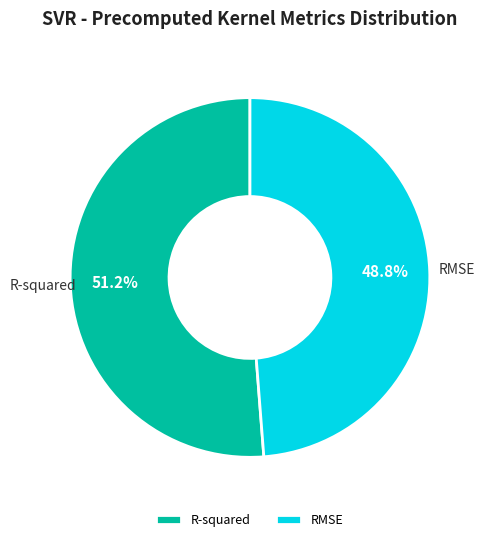

To the nearest percent, what is the average slice percentage?

50%